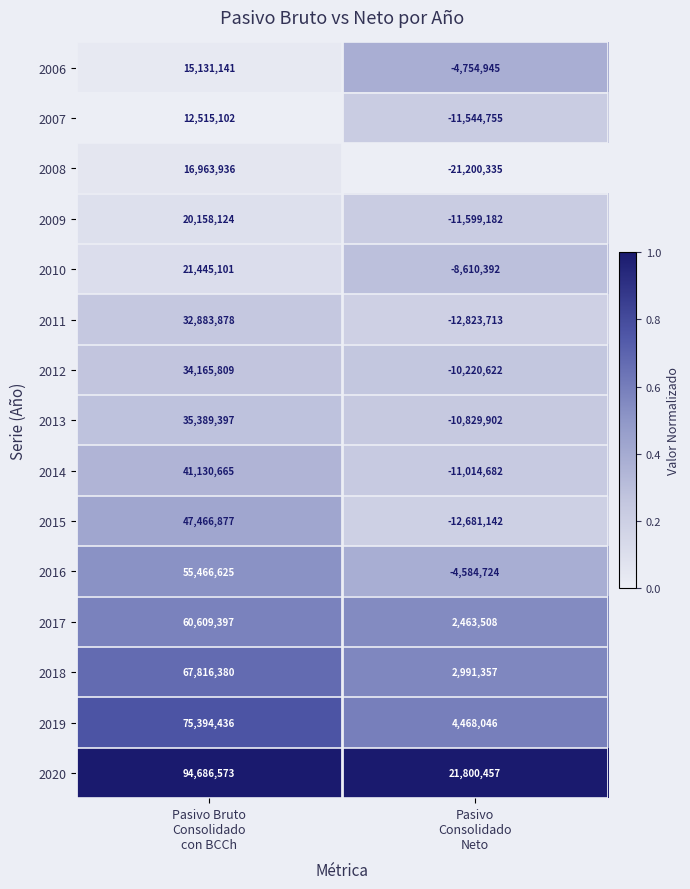

What is the sum of all 2012 values?

23945187